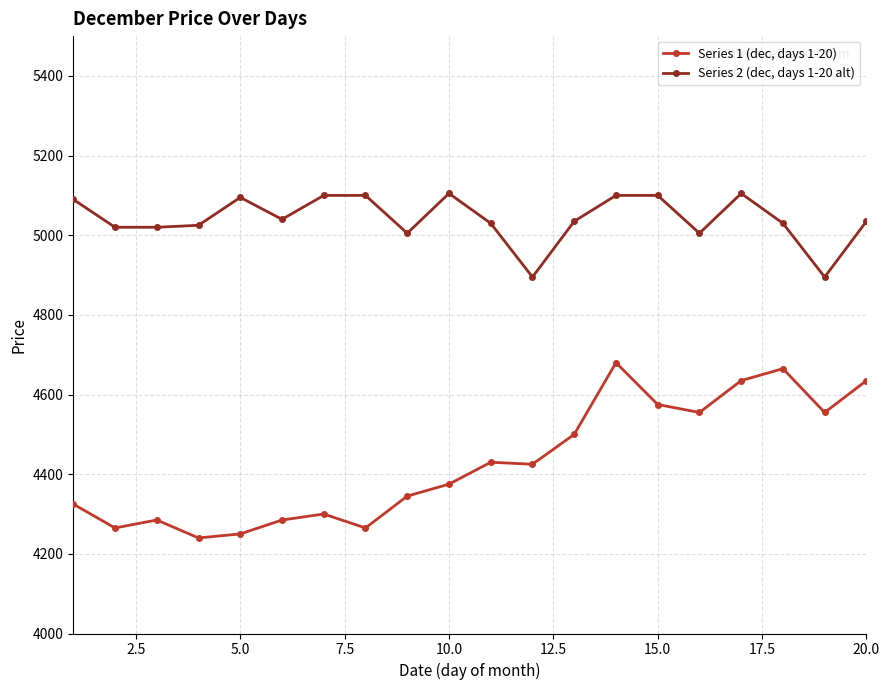

What is the highest value of the Series 2 (dec, days 1-20 alt) series?

5105